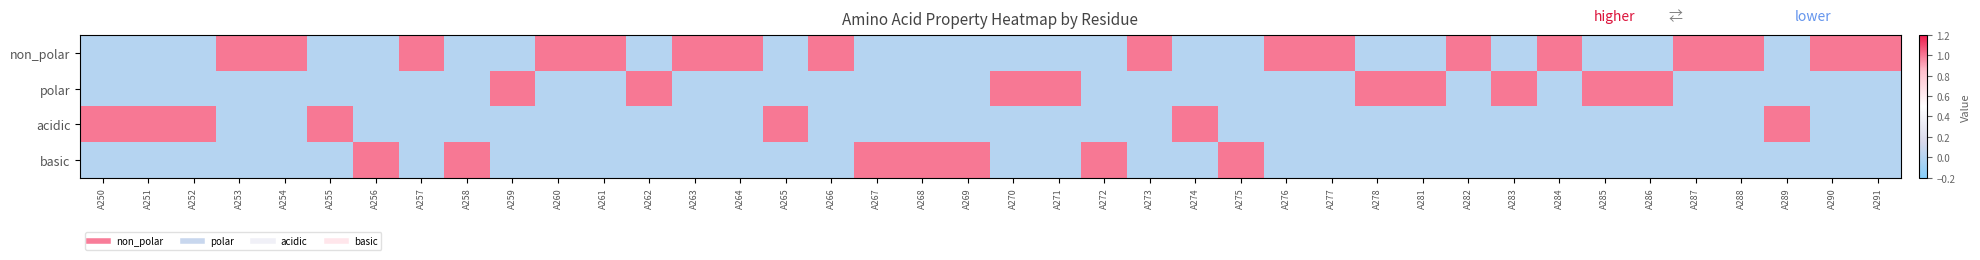

Which series changed the most between A259 and A291?

non_polar